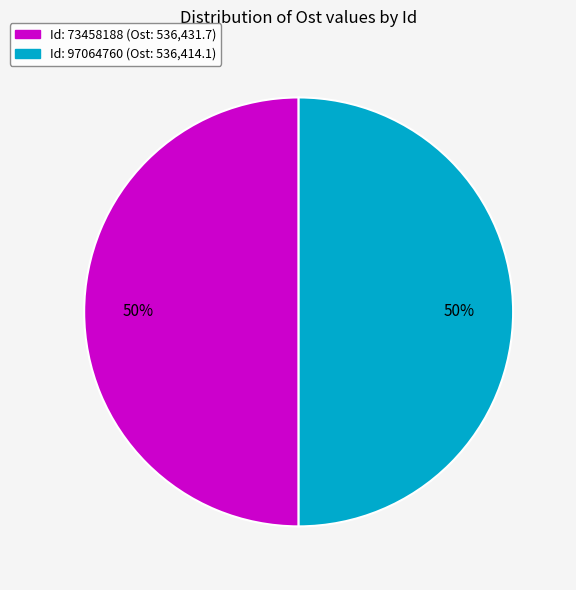

To the nearest percent, what is the average slice percentage?

50%